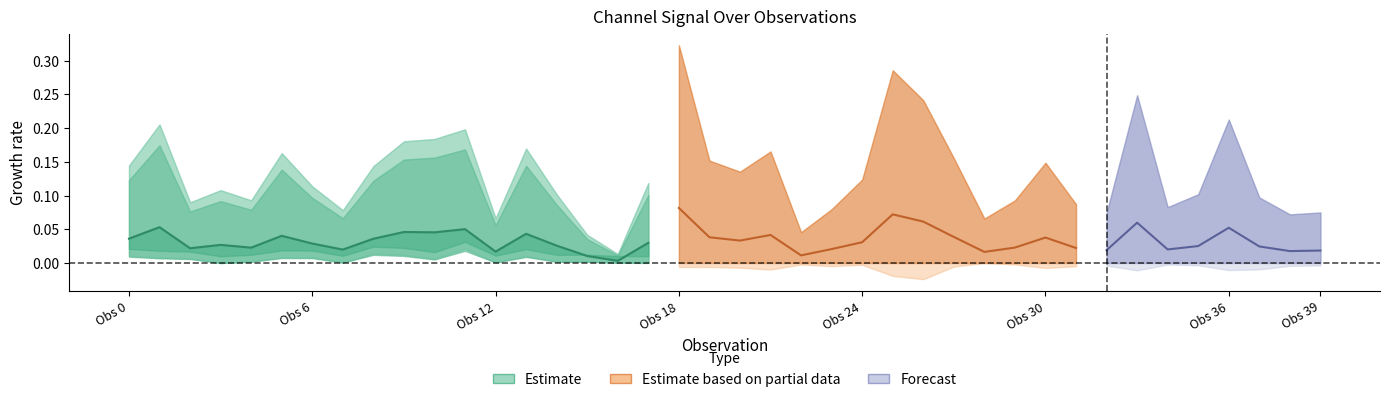

Does the chart display data point markers on the line(s)?

No